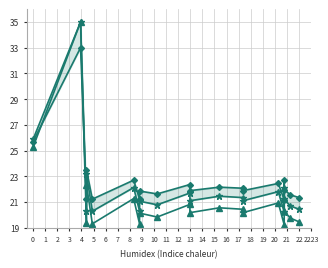

Read the hasta value at 22.

20.4